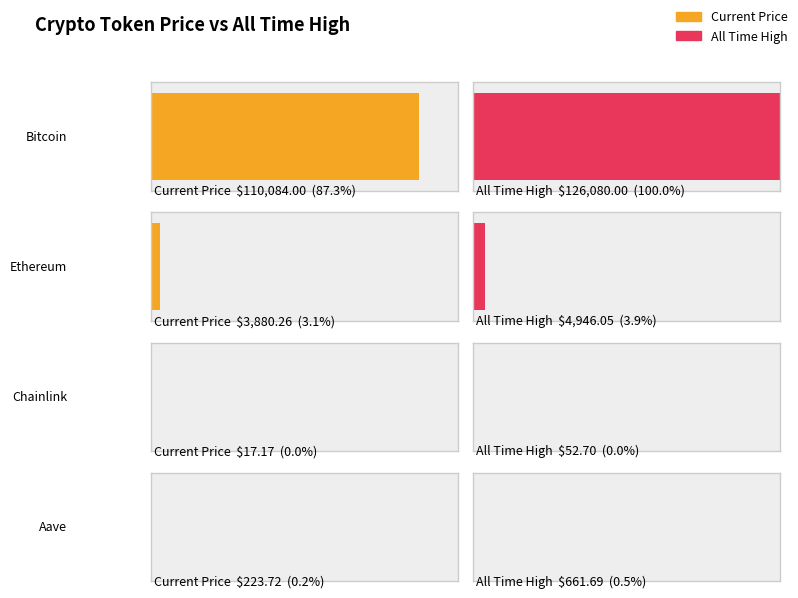

How many groups of bars are there?

4